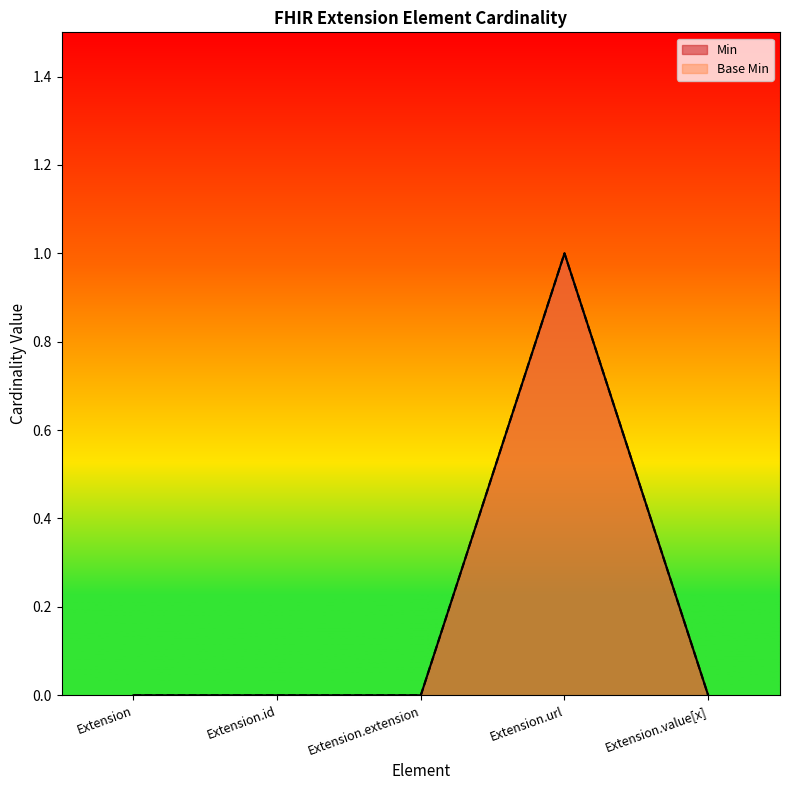

What is the total value across all series at Extension.url?

2